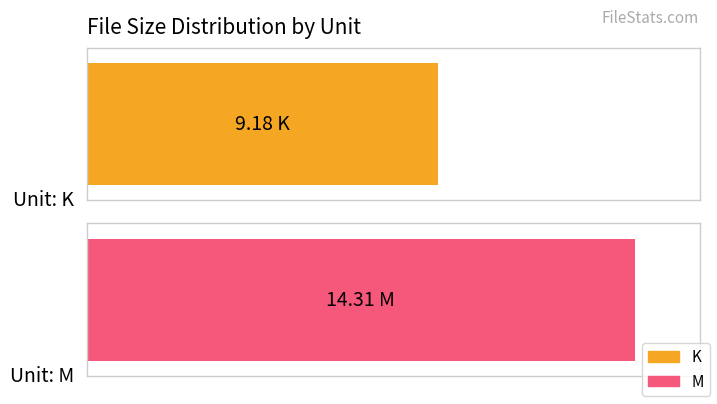

Rank the categories by value from lowest to highest.

K, M